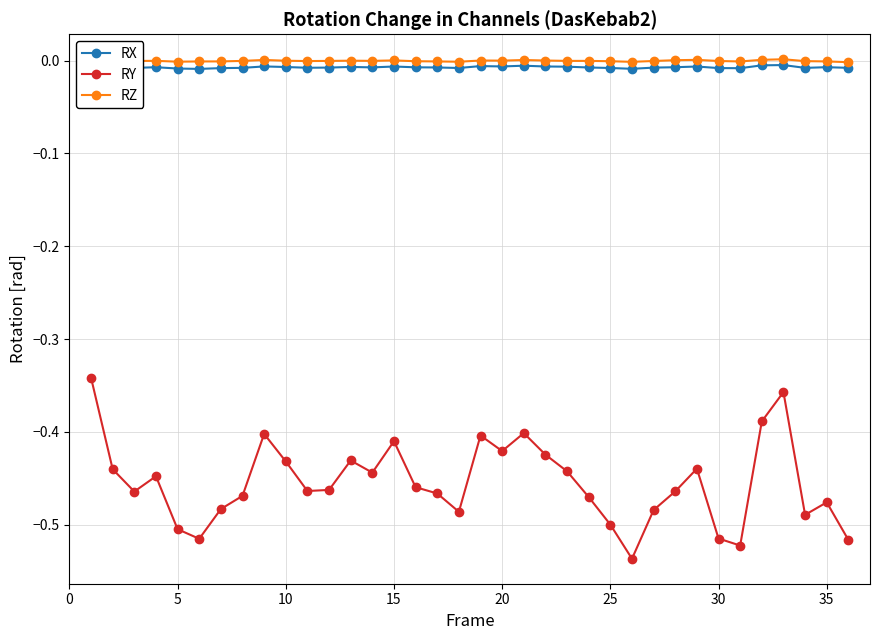

True or false: RZ has more than 2 points higher than both neighbors.

True